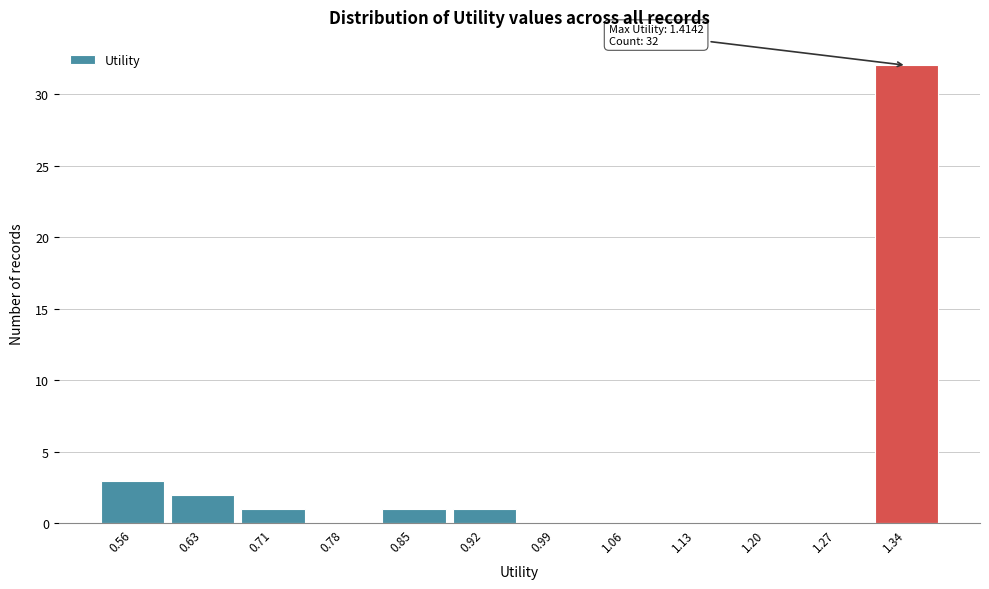

Reading left to right, extract all data points from this chart.

0.56=3	0.63=2	0.71=1	0.78=0	0.85=1	0.92=1	0.99=0	1.06=0	1.13=0	1.20=0	1.27=0	1.34=32